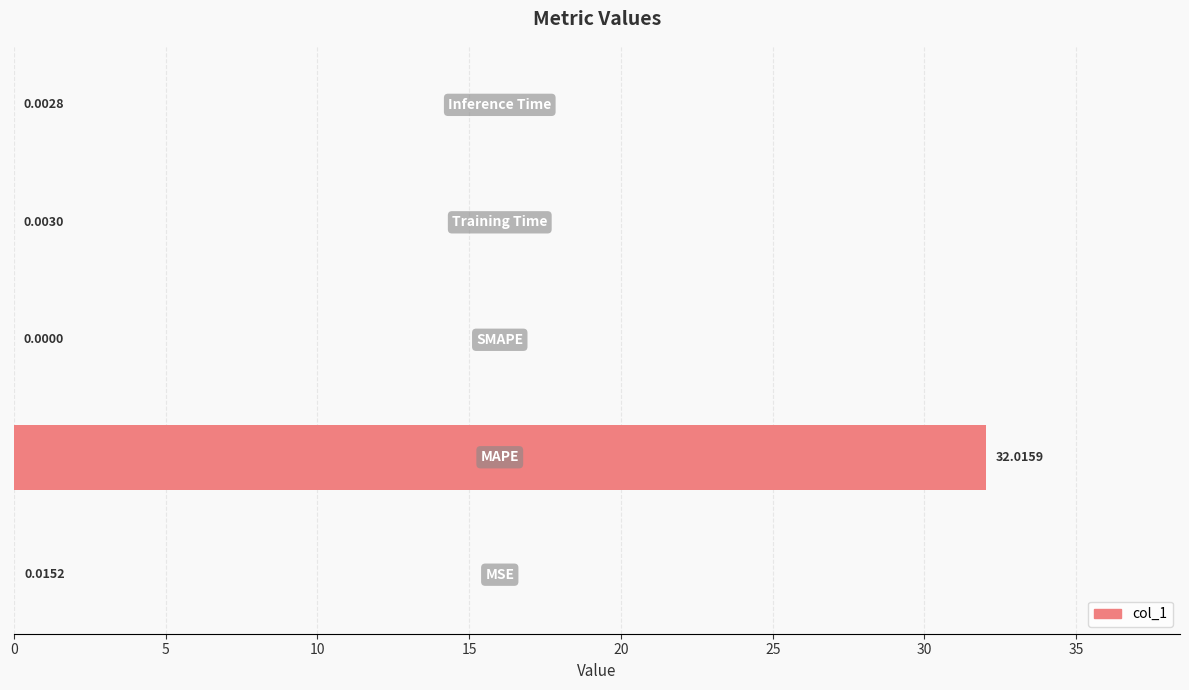

What is the sum of all values?

32.0